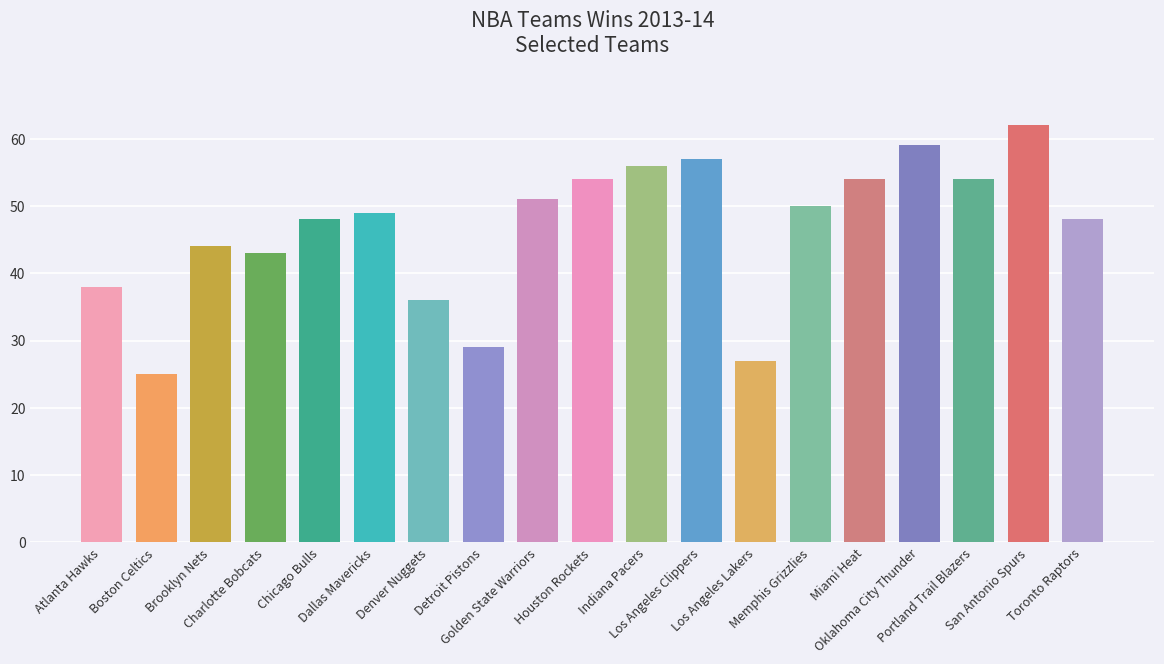

What is the approximate value at Charlotte Bobcats, to the nearest 5?

45